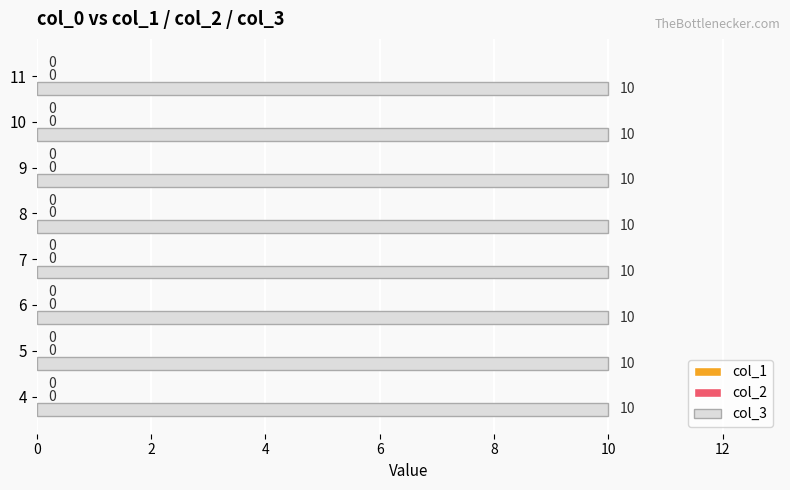

Which category has the highest value across all series?

4